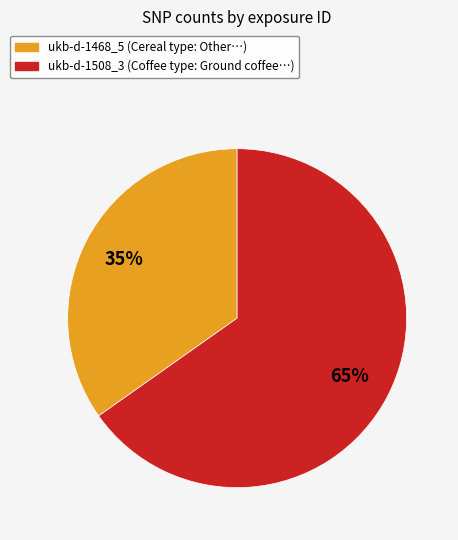

Which category has the biggest portion of the pie?

ukb-d-1508_3